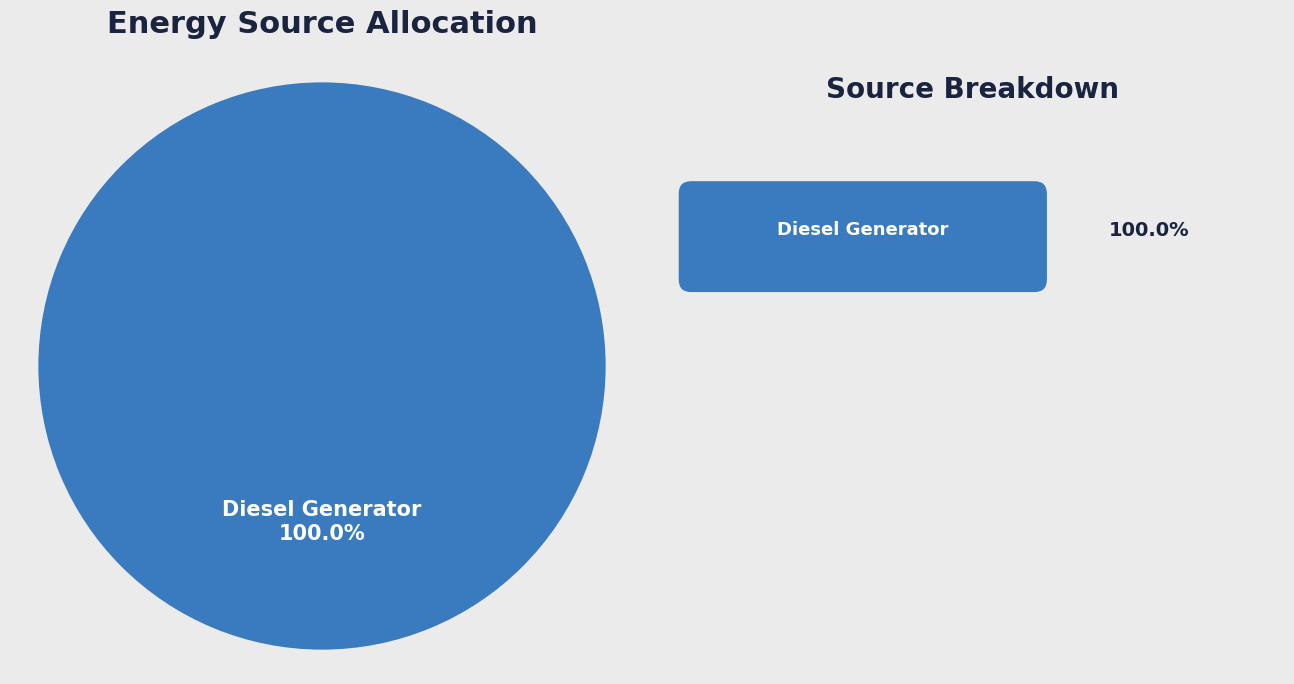

Rank the categories by value from lowest to highest.

Diesel Generator